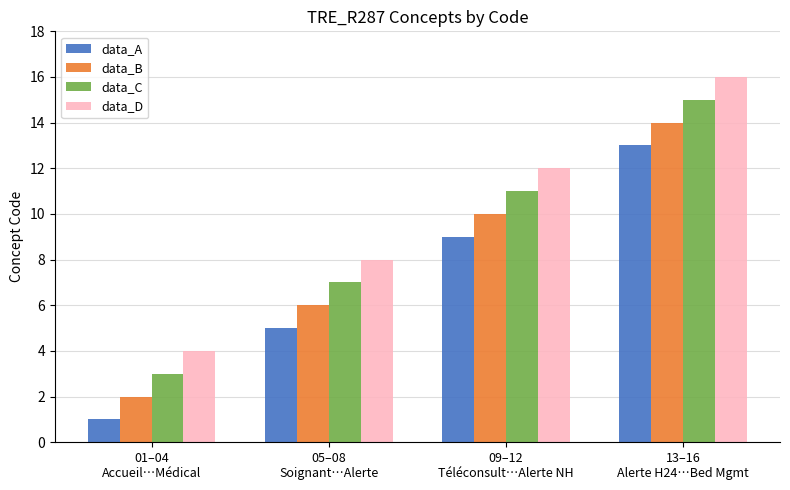

What is the sum of the data_B values at 01–04
Accueil…Médical and 05–08
Soignant…Alerte?

8